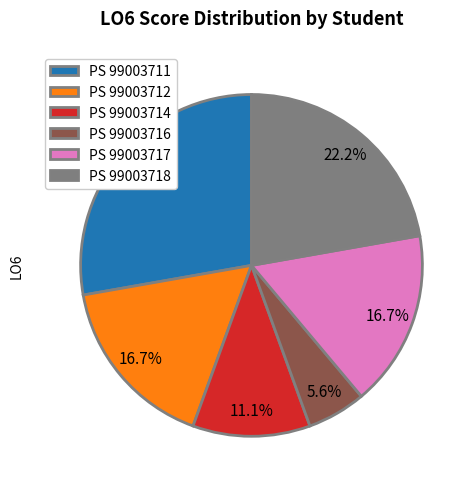

Which has a higher value, PS 99003714 or PS 99003717?

PS 99003717